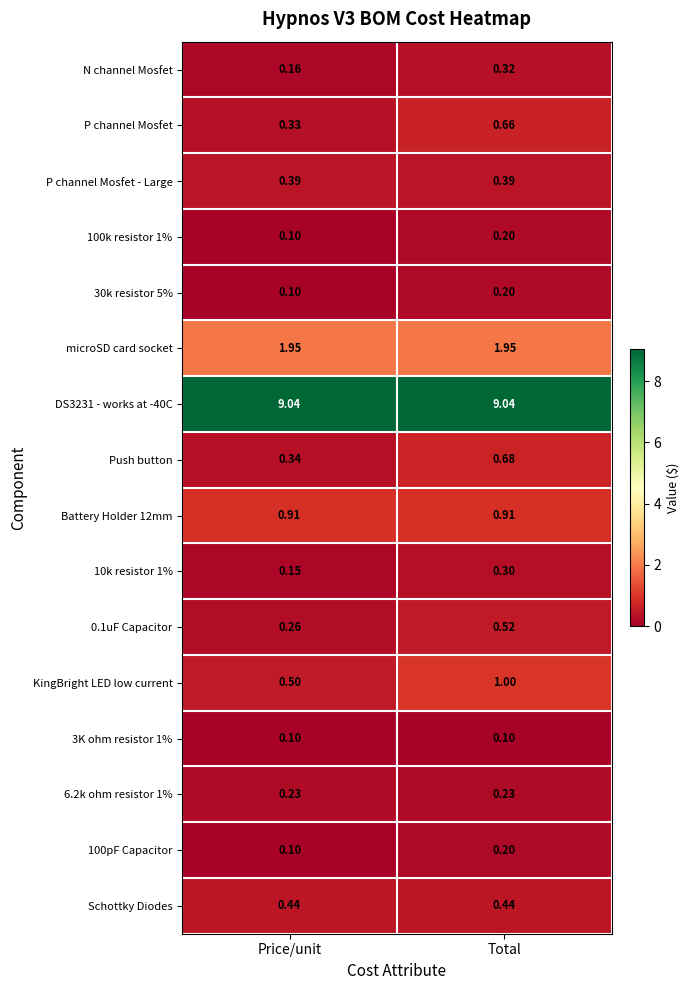

At which category is the sum across all series the highest?

Total